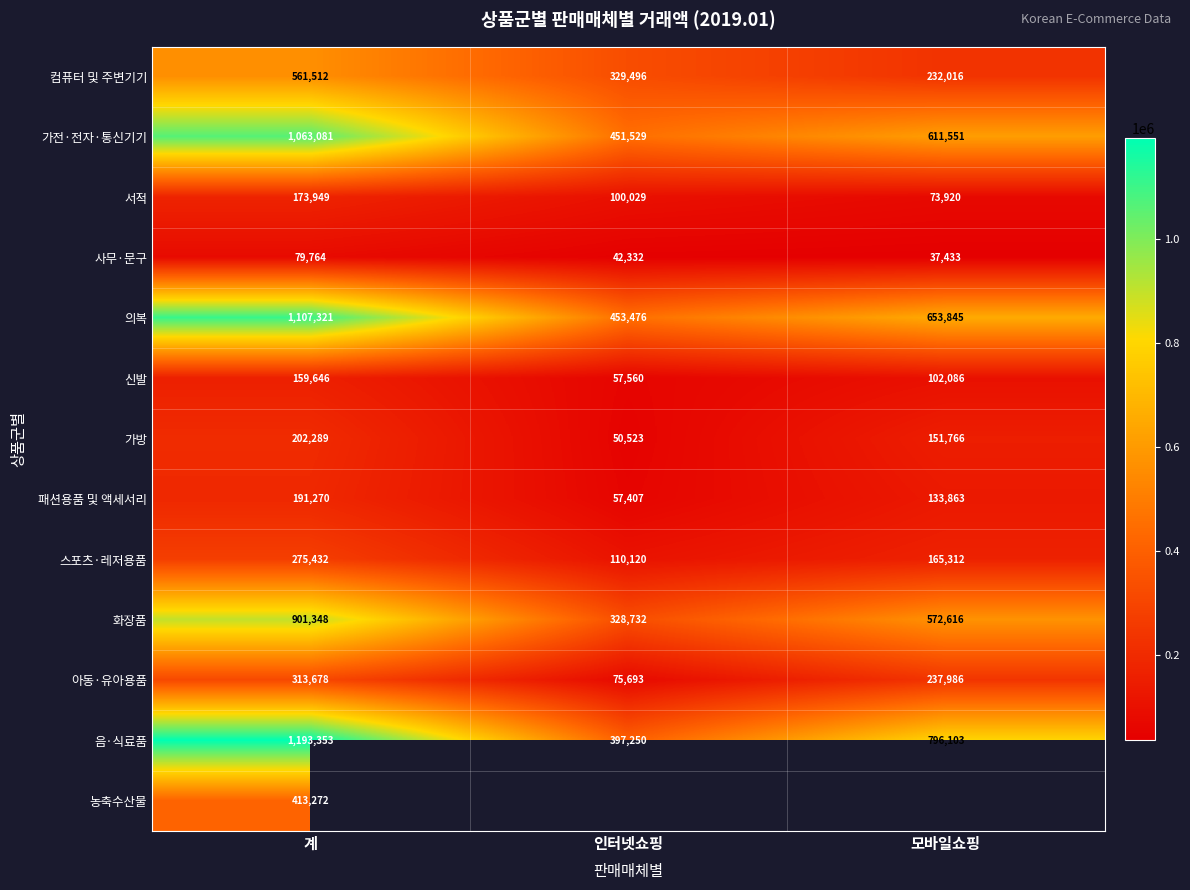

At how many categories does at least one series exceed 747433?

2